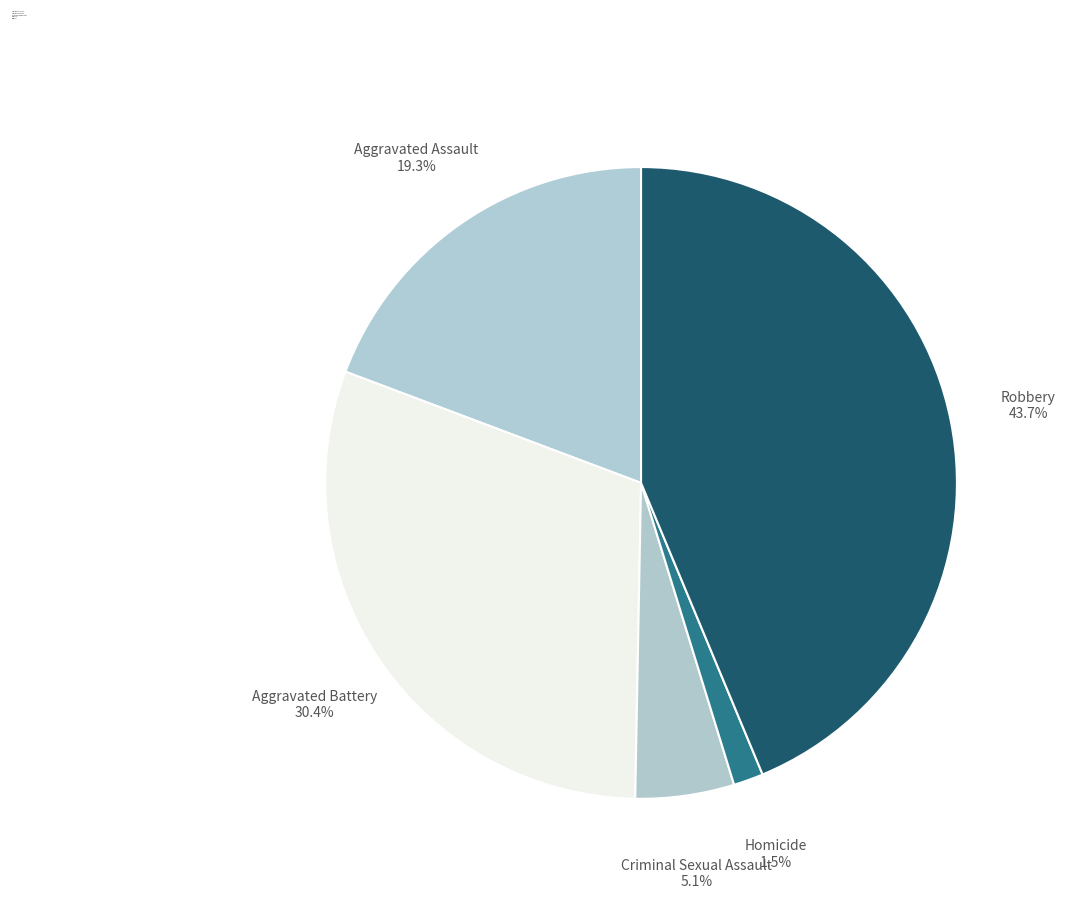

Count the number of slices in the pie.

5